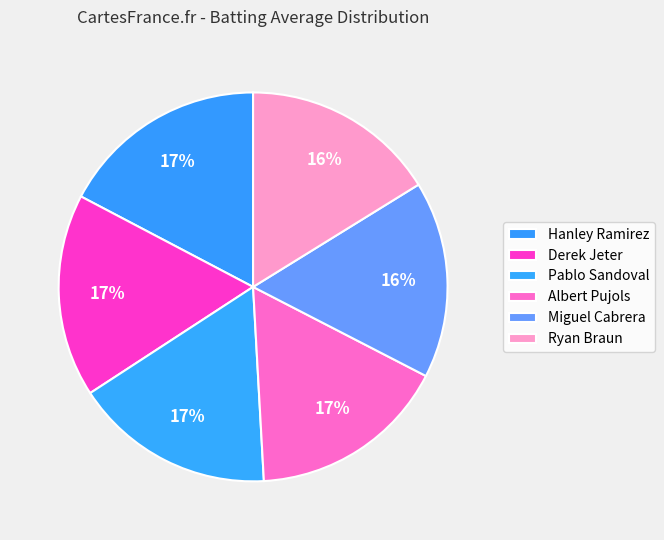

How many segments does this pie chart have?

6